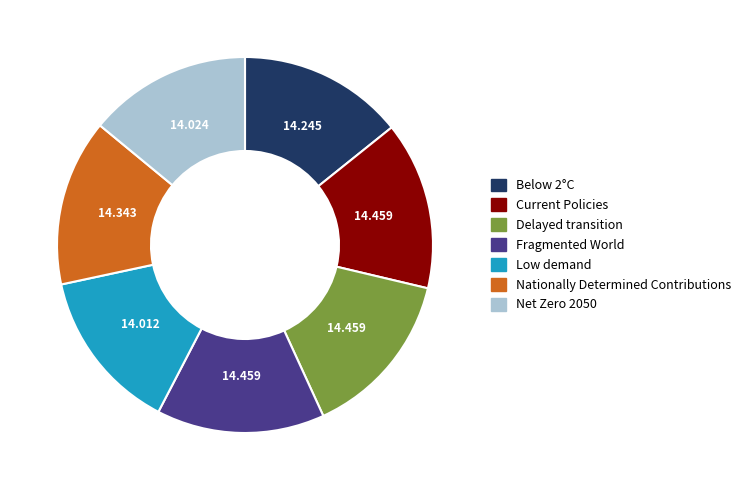

Do Below 2°C and Nationally Determined Contributions together represent more than half of the pie?

No